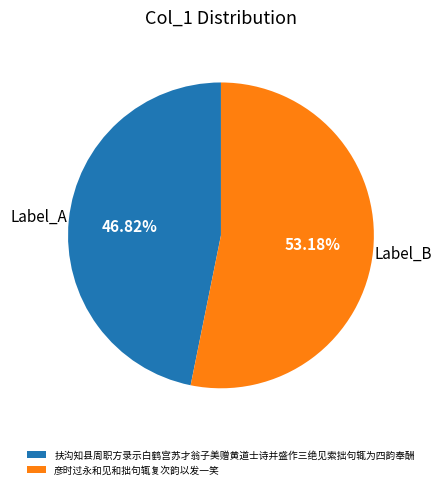

Rank the categories by value from highest to lowest.

彦时过永和见和拙句辄复次韵以发一笑, 扶沟知县周职方录示白鹤宫苏才翁子美赠黄道士诗并盛作三绝见索拙句辄为四韵奉酬